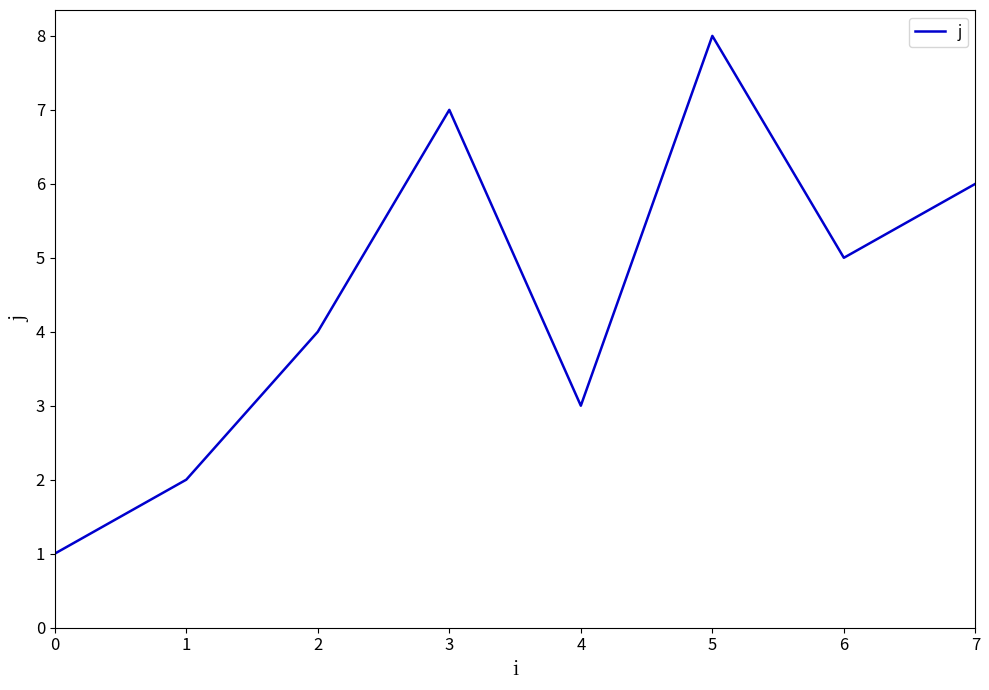

Where is the first local minimum?

4